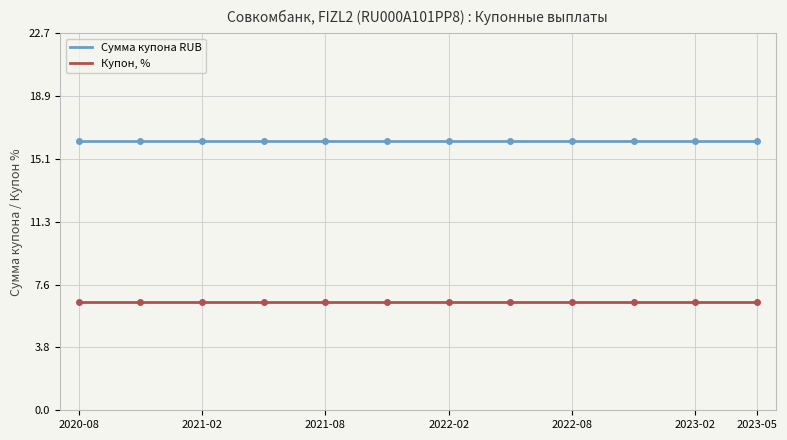

List the series in order of their overall mean, lowest first.

Купон, %, Сумма купона RUB